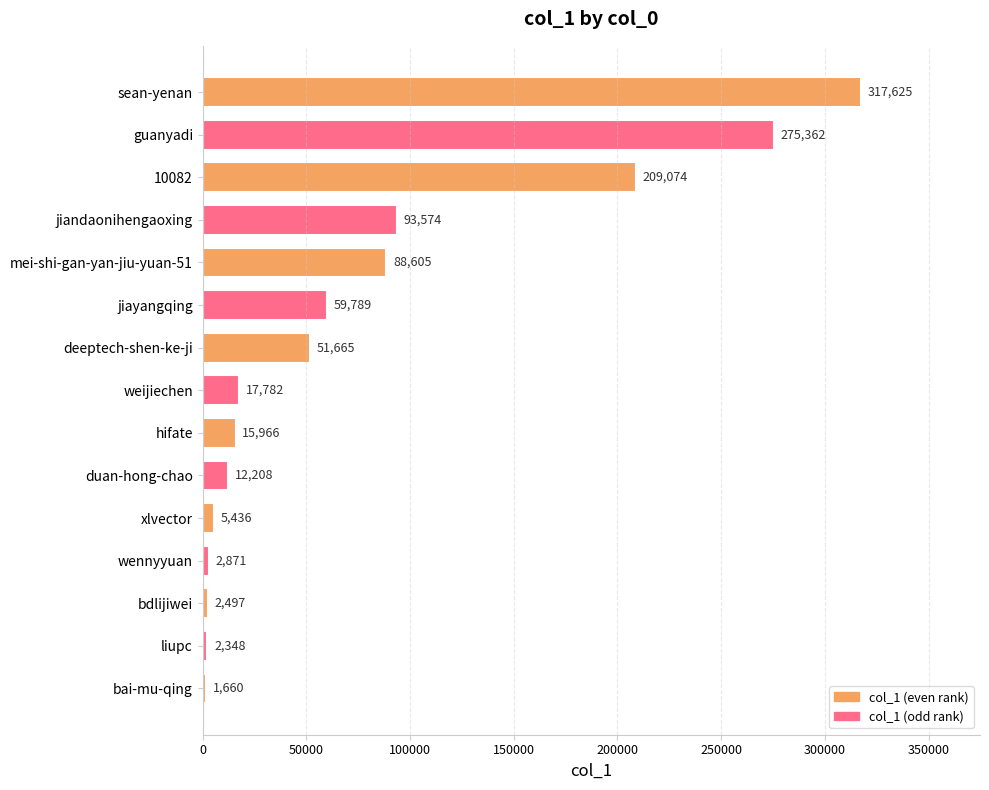

What is the greatest value displayed?

317625